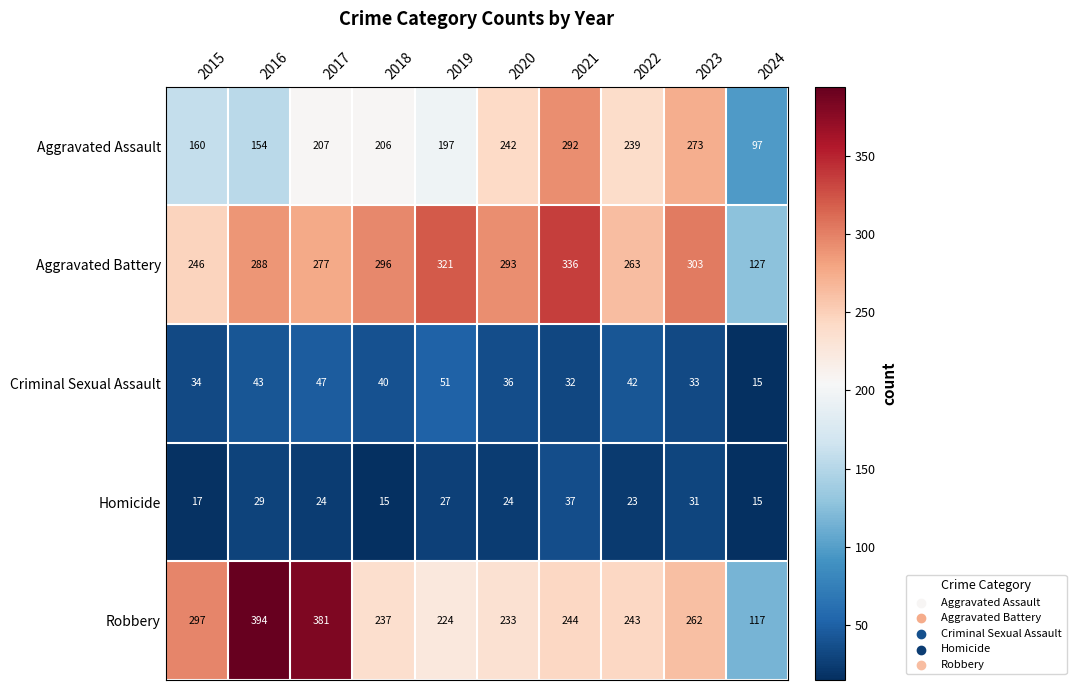

What is the approximate value of Robbery at 2024, to the nearest 10?

120